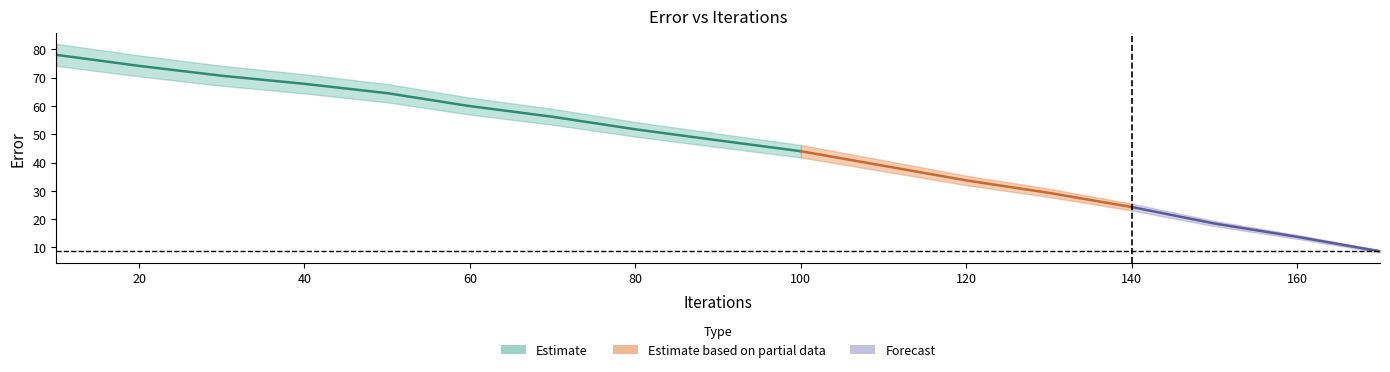

Is it true that the value at 5 is 78.9?

False